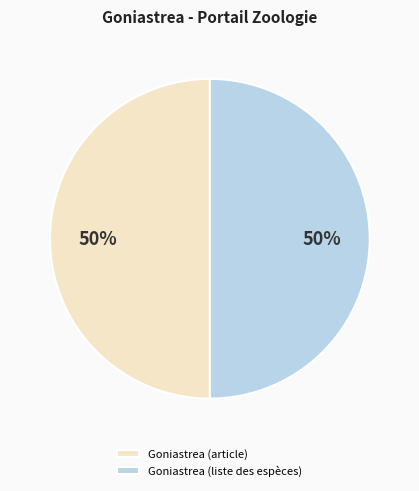

How many segments does this pie chart have?

2